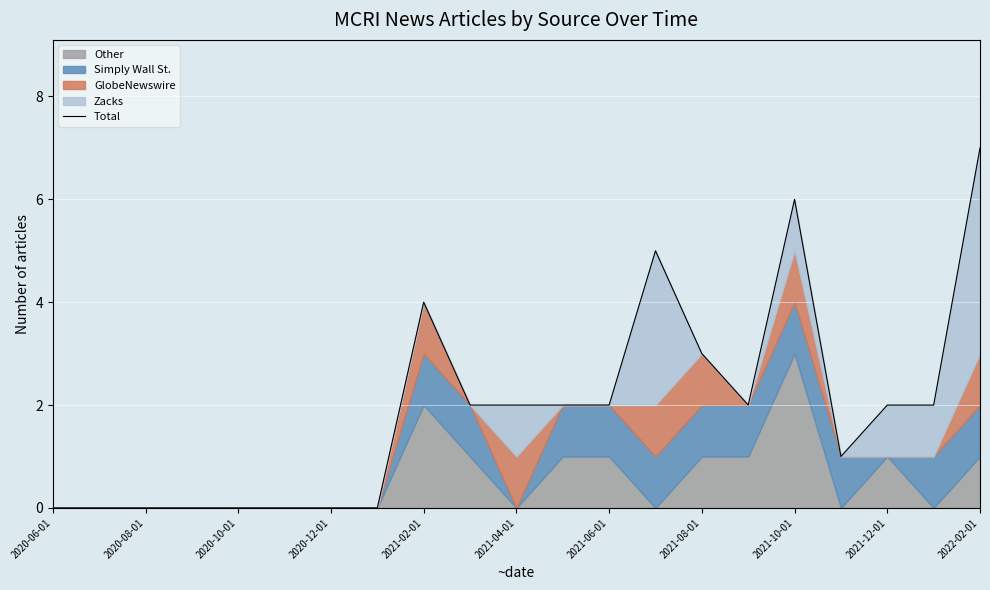

What is the change in value from 11 to 17?

-1